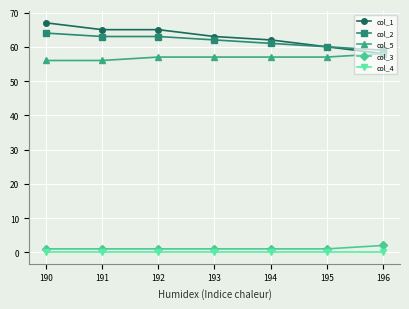

How many values in the col_5 series are below 57?

2